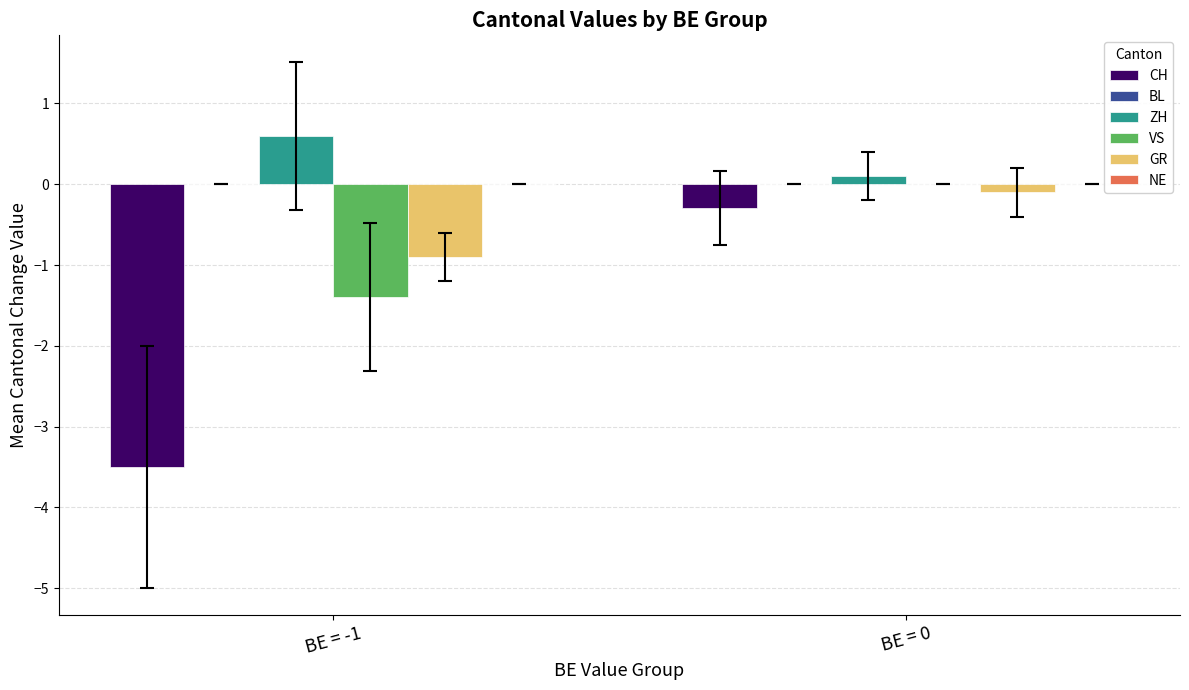

What is the approximate value of GR at BE = -1?

-0.9